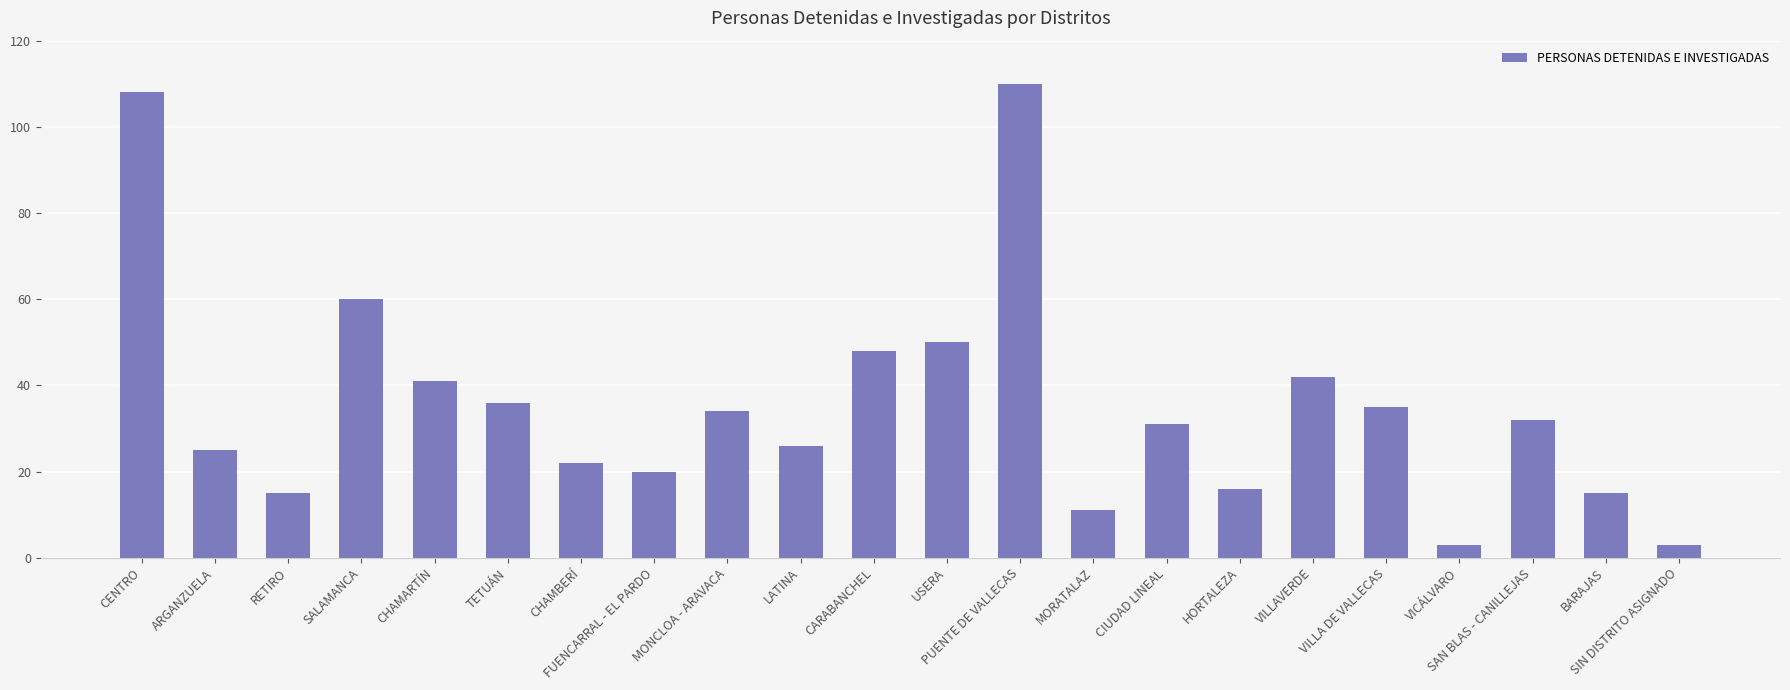

What is the greatest value displayed?

110